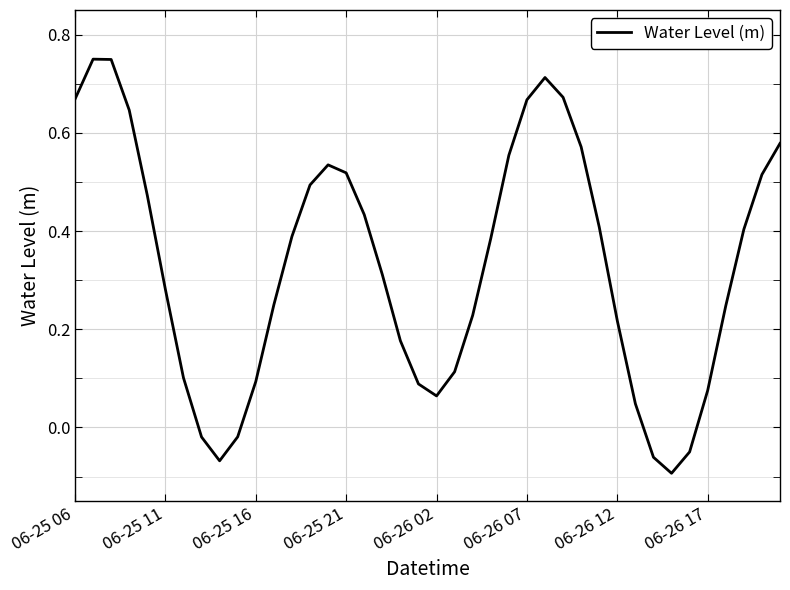

Where is the first local minimum?

8